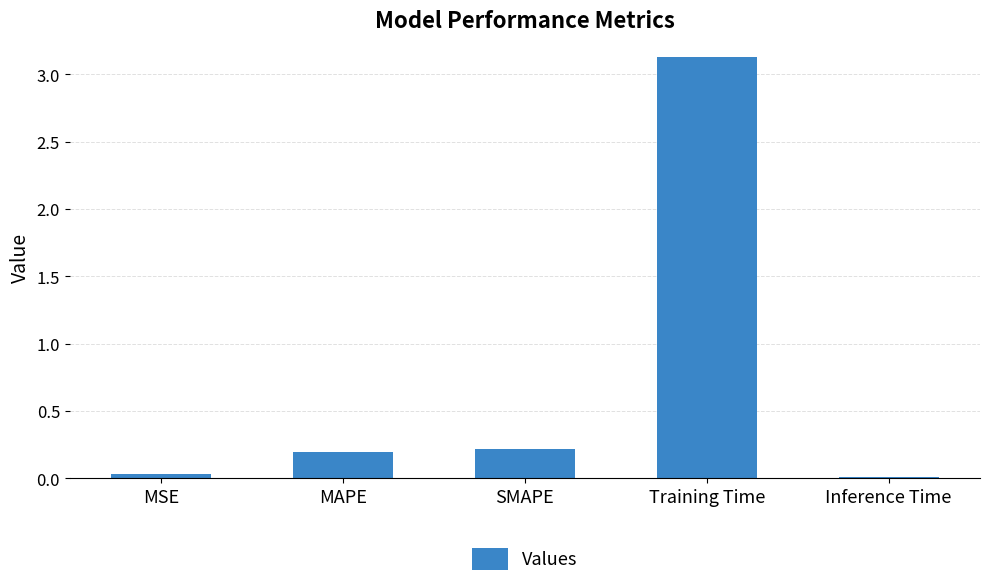

How many bars are there in total?

5